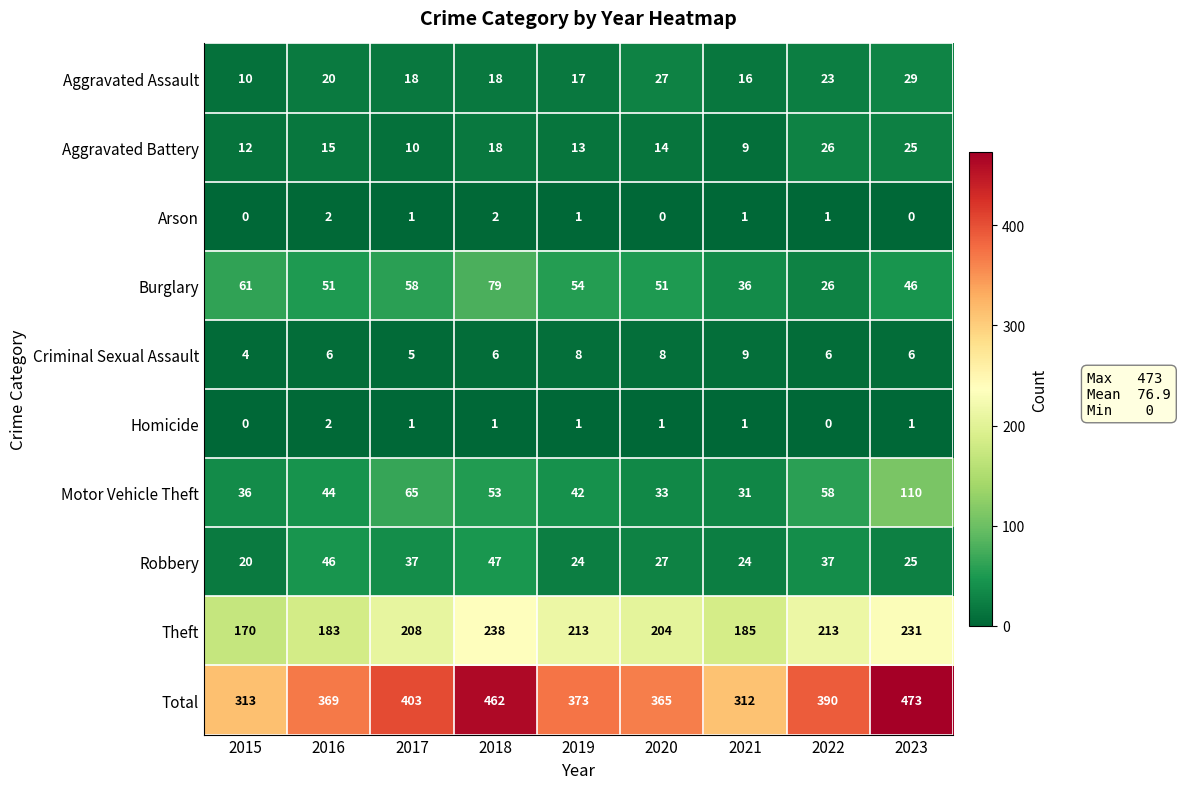

Where does the Arson series first go above 1?

2016